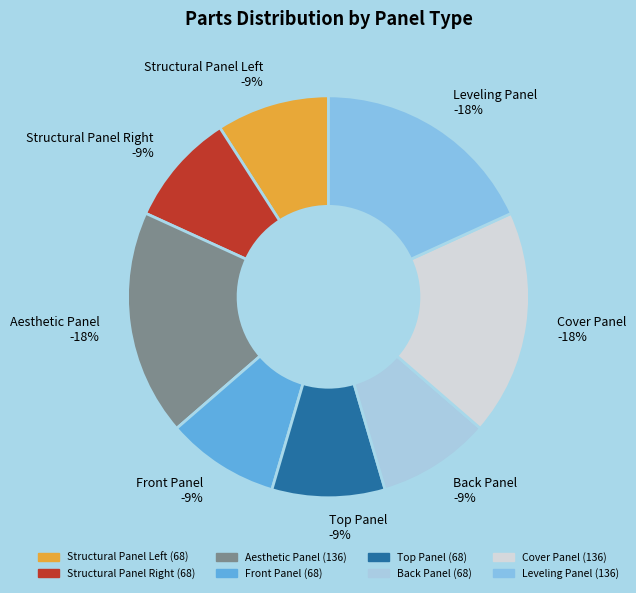

To the nearest percent, what is the difference between the largest and smallest slice percentages?

9%